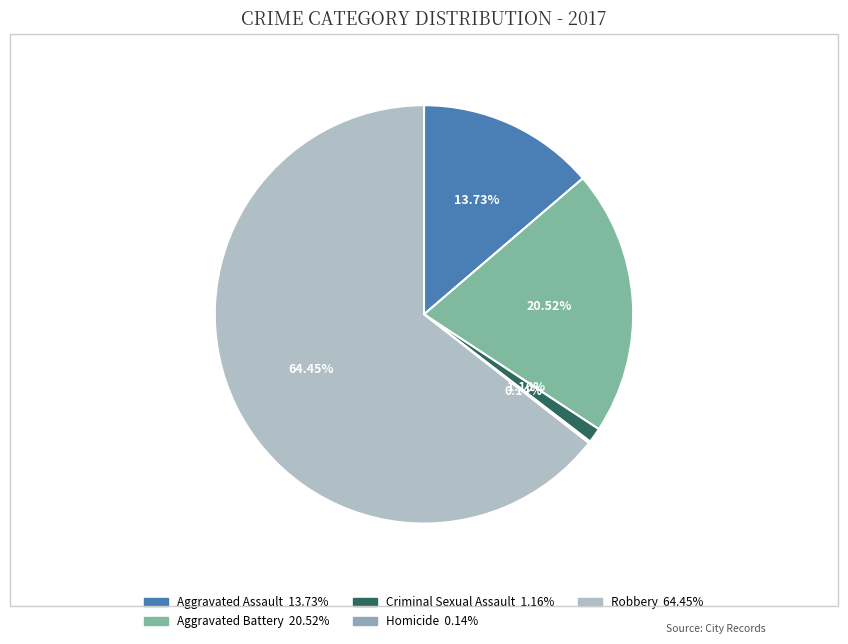

Which slice is the largest?

Robbery